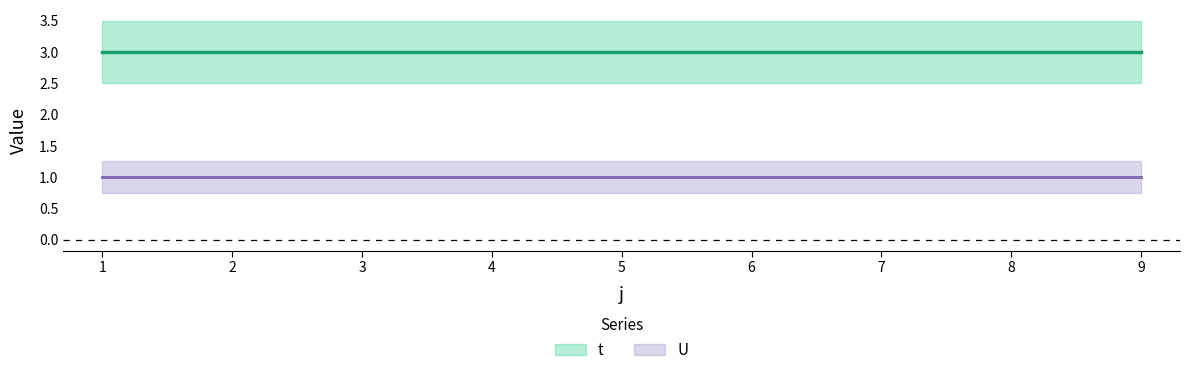

Reading left to right, extract all data points from this chart.

t: 3	3	3	3	3	3	3	3	3
U: 1	1	1	1	1	1	1	1	1